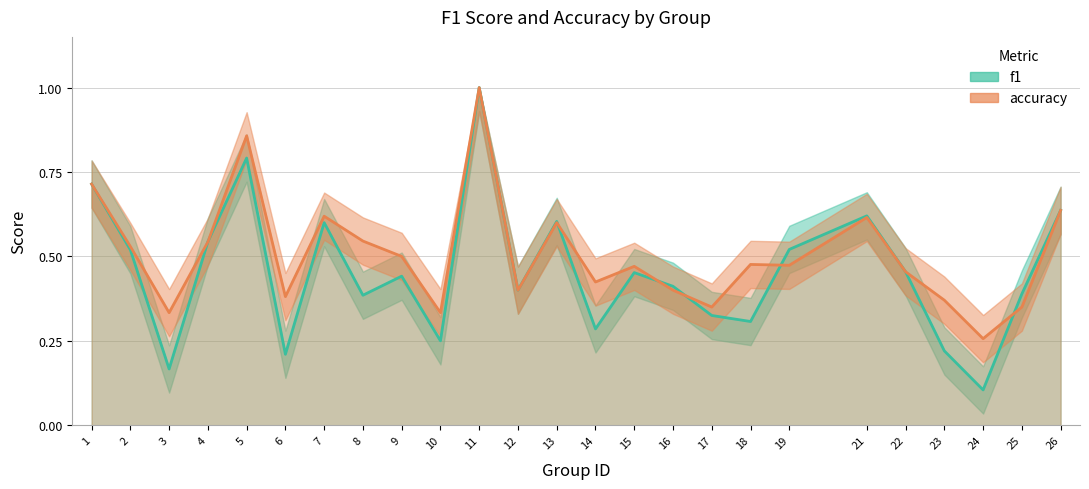

Rank the series by their maximum value, from highest to lowest.

f1, accuracy